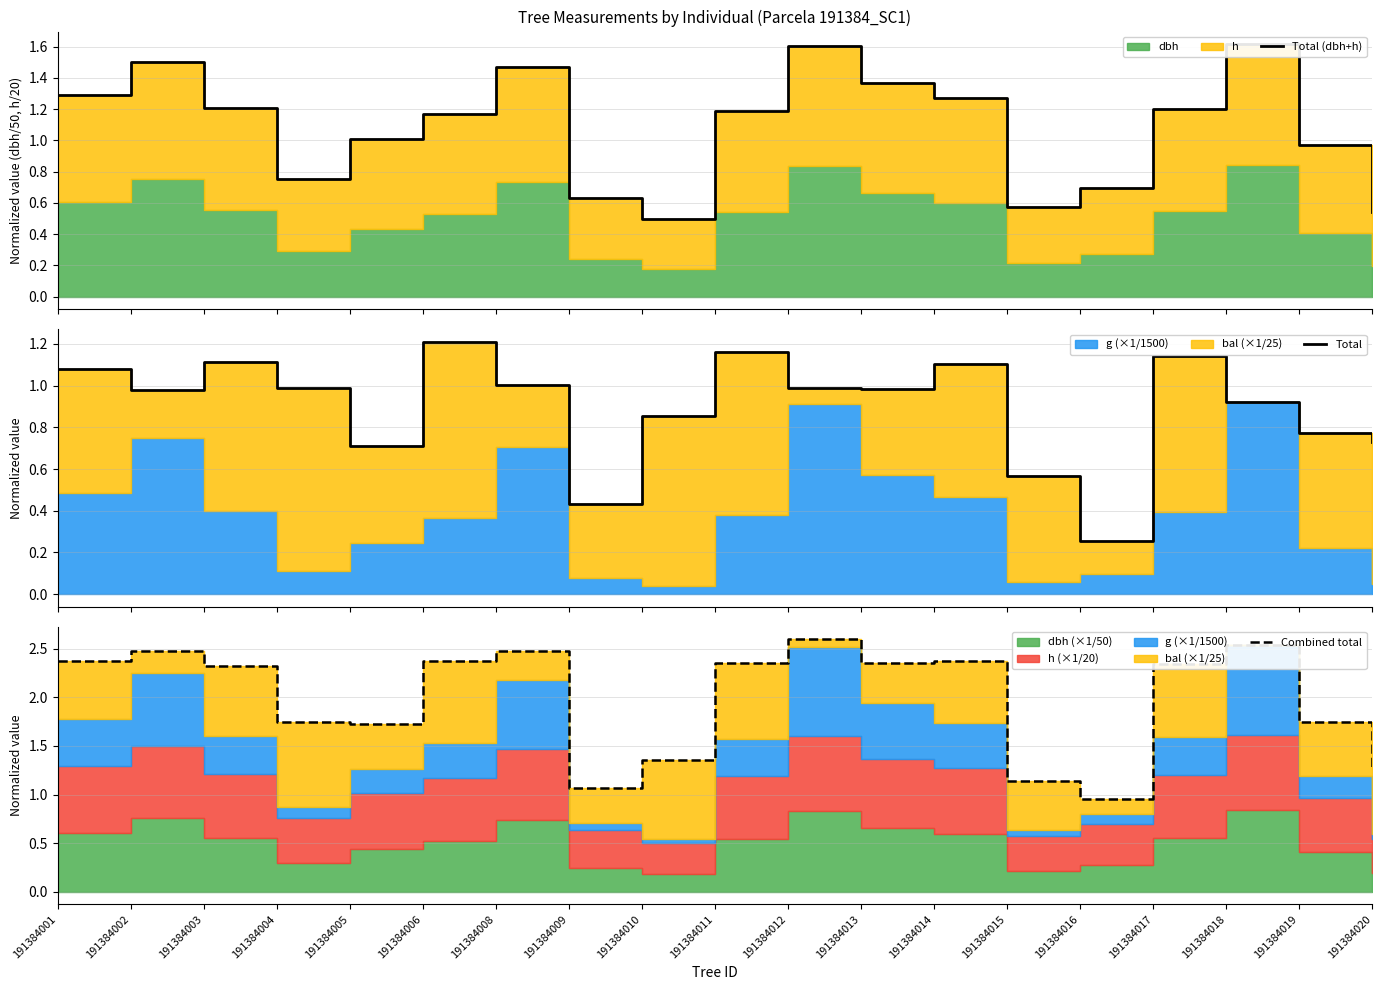

At which category is the sum across all series the highest?

191384012